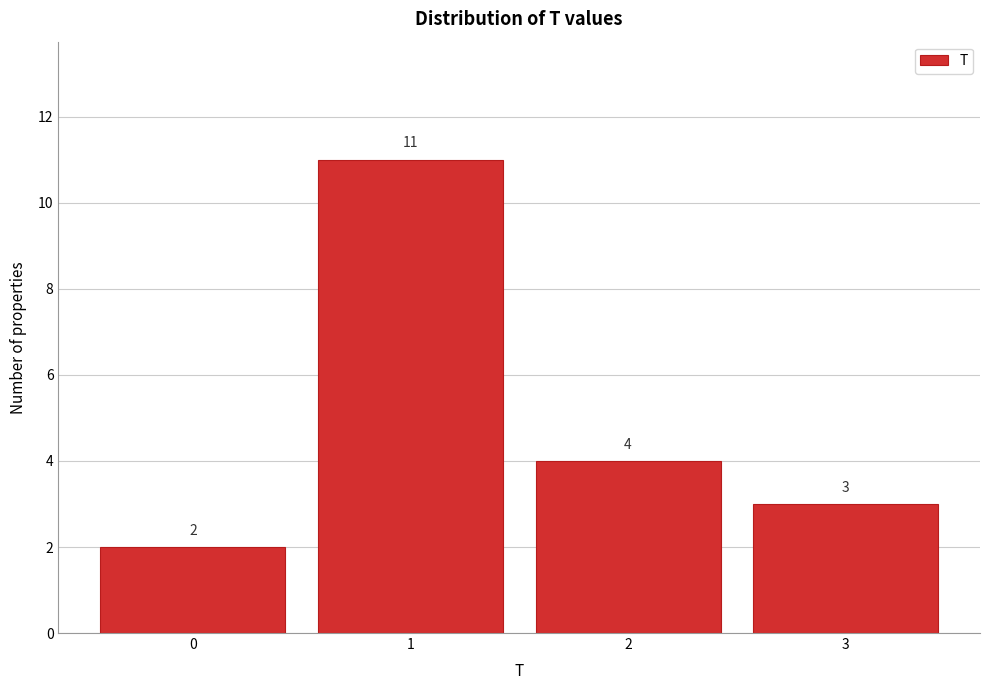

Which range on the x-axis has the tallest bar?

0.5 to 1.5